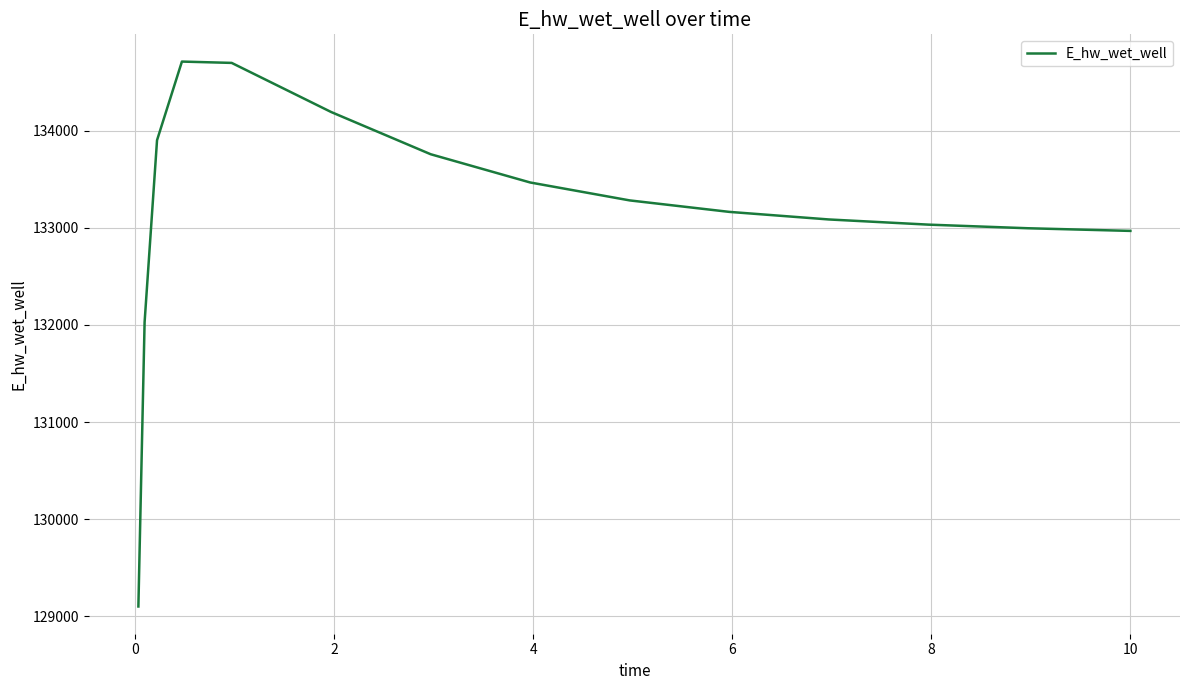

What is the minimum value shown in the chart?

129101.4